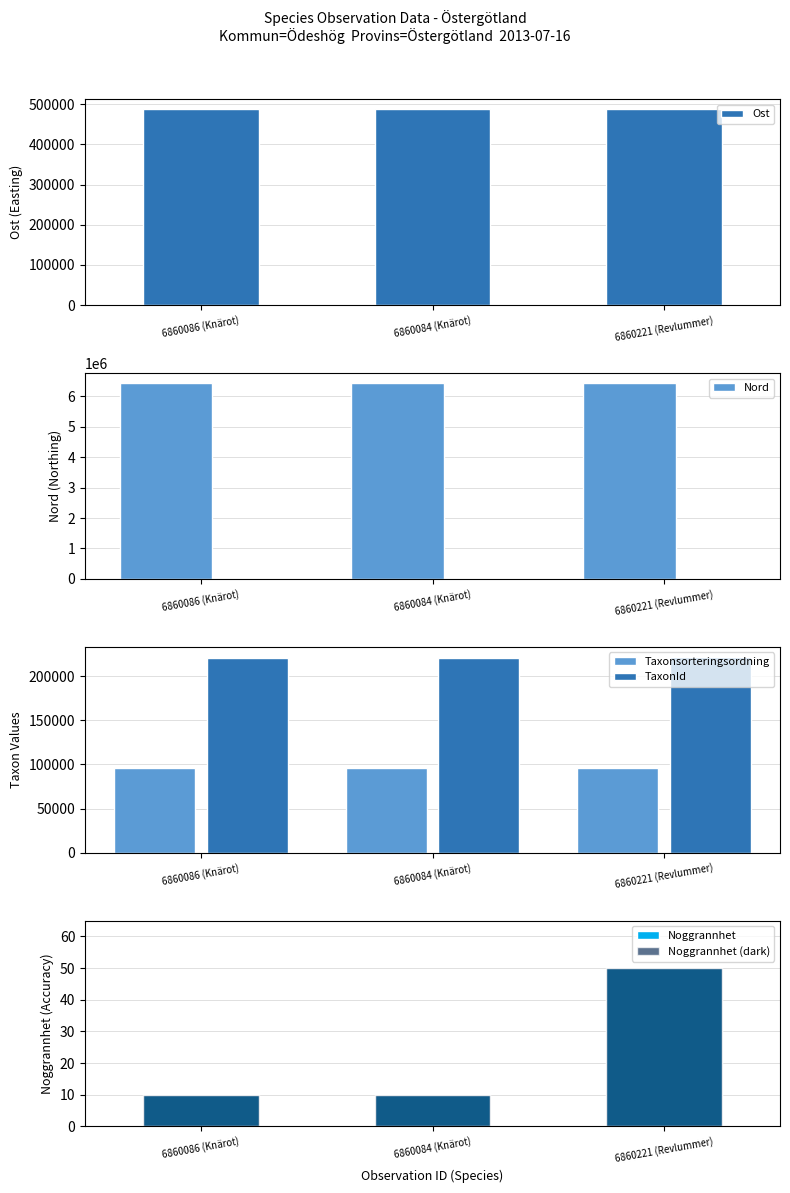

What is the total value across all series at 6860086 (Knärot)?

7244862.2